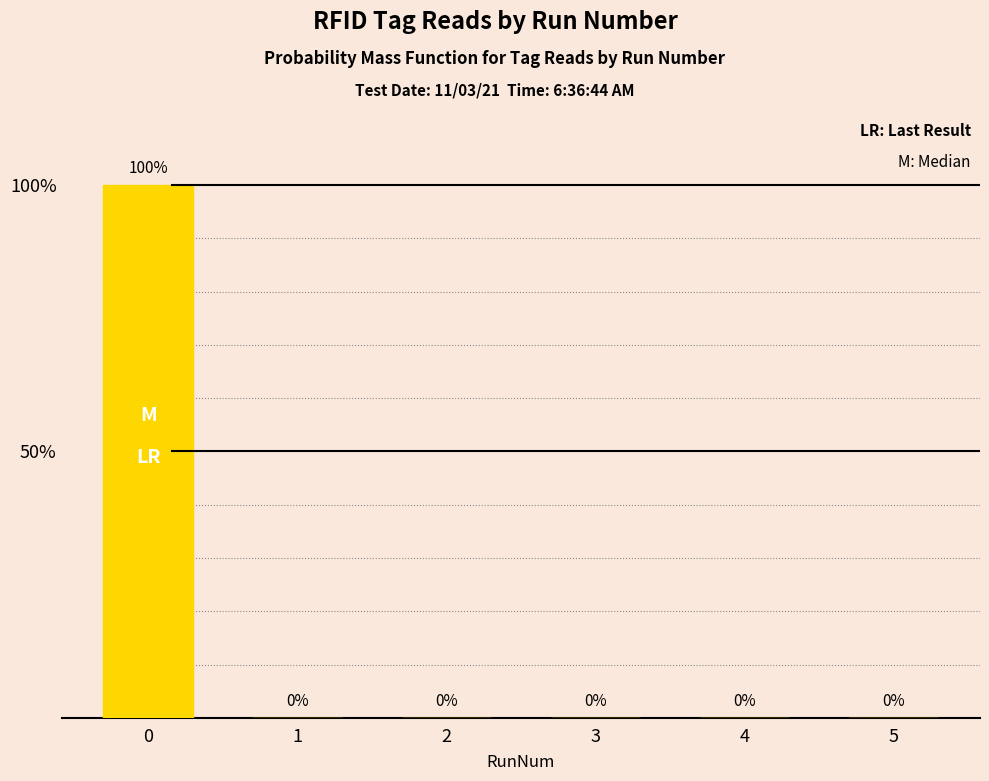

What is the greatest value displayed?

100